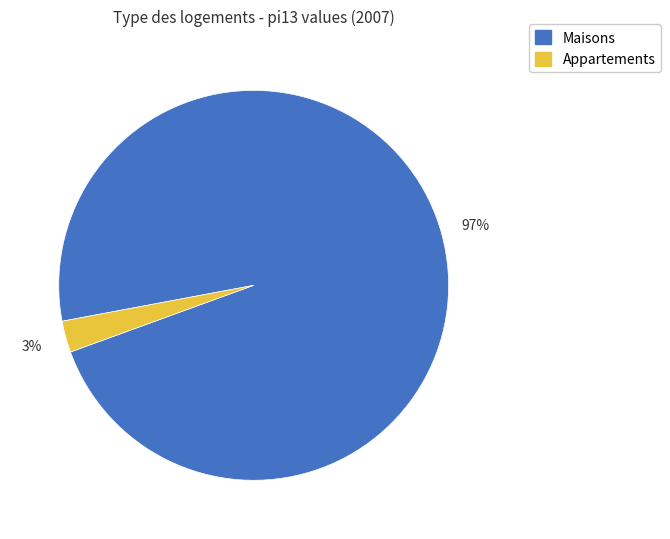

Is there any slice that represents more than half of the pie?

Yes